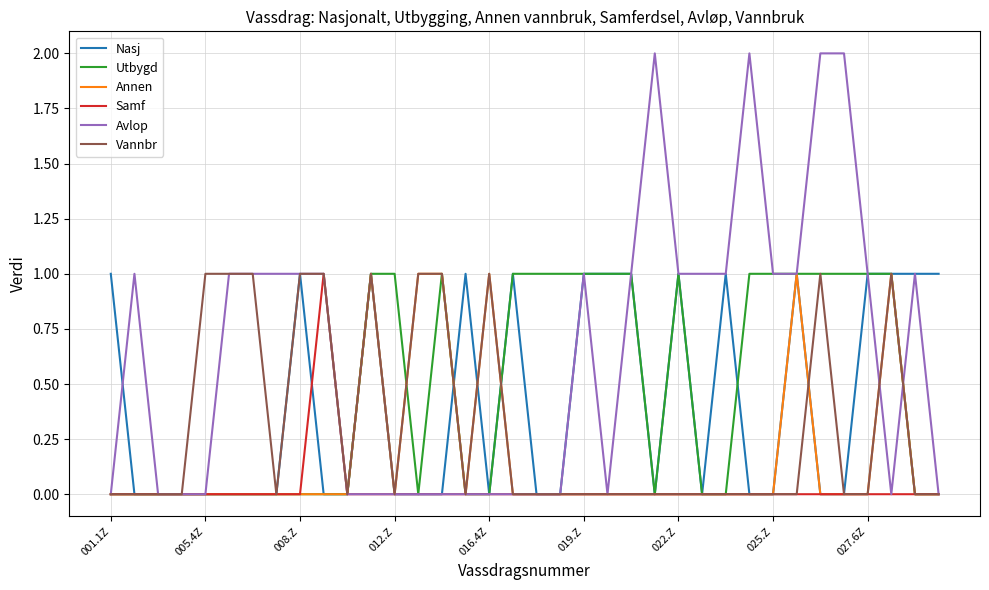

Which series has the widest spread of values?

Avlop